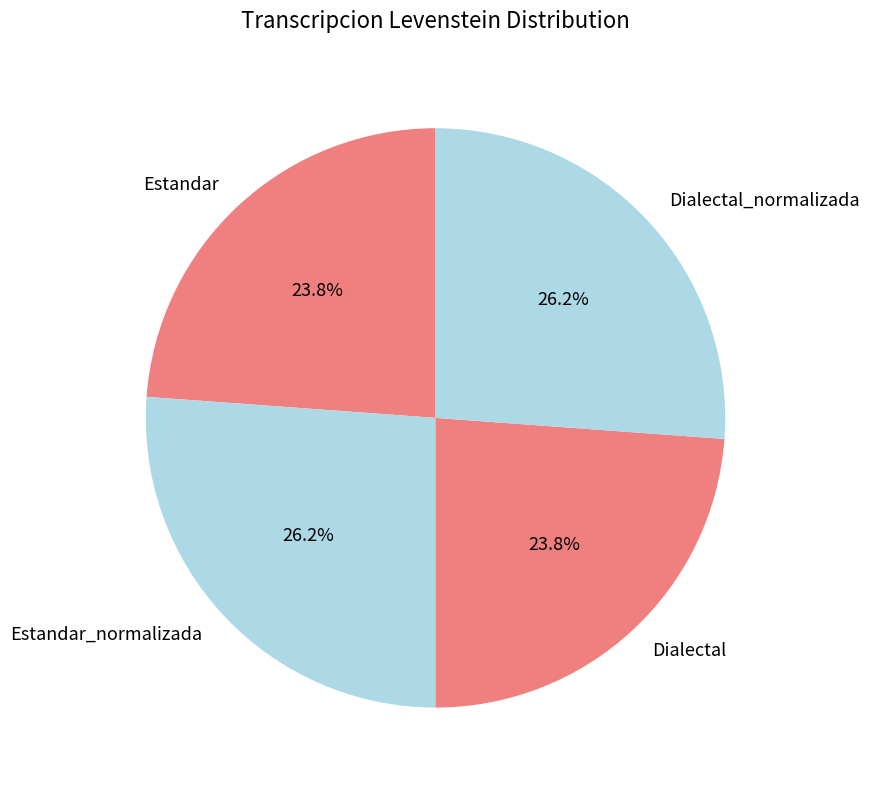

How many slices are in this pie chart?

4